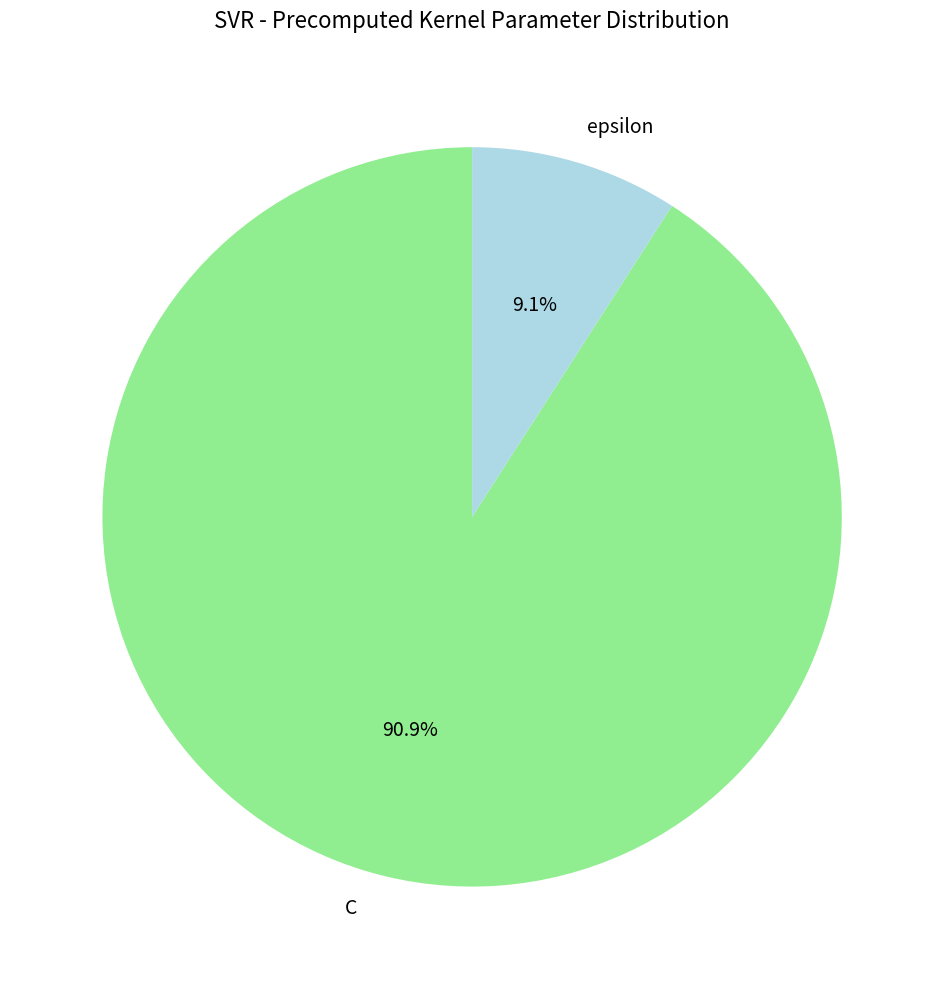

To the nearest percent, what is the difference between the C and epsilon slice percentages?

82%